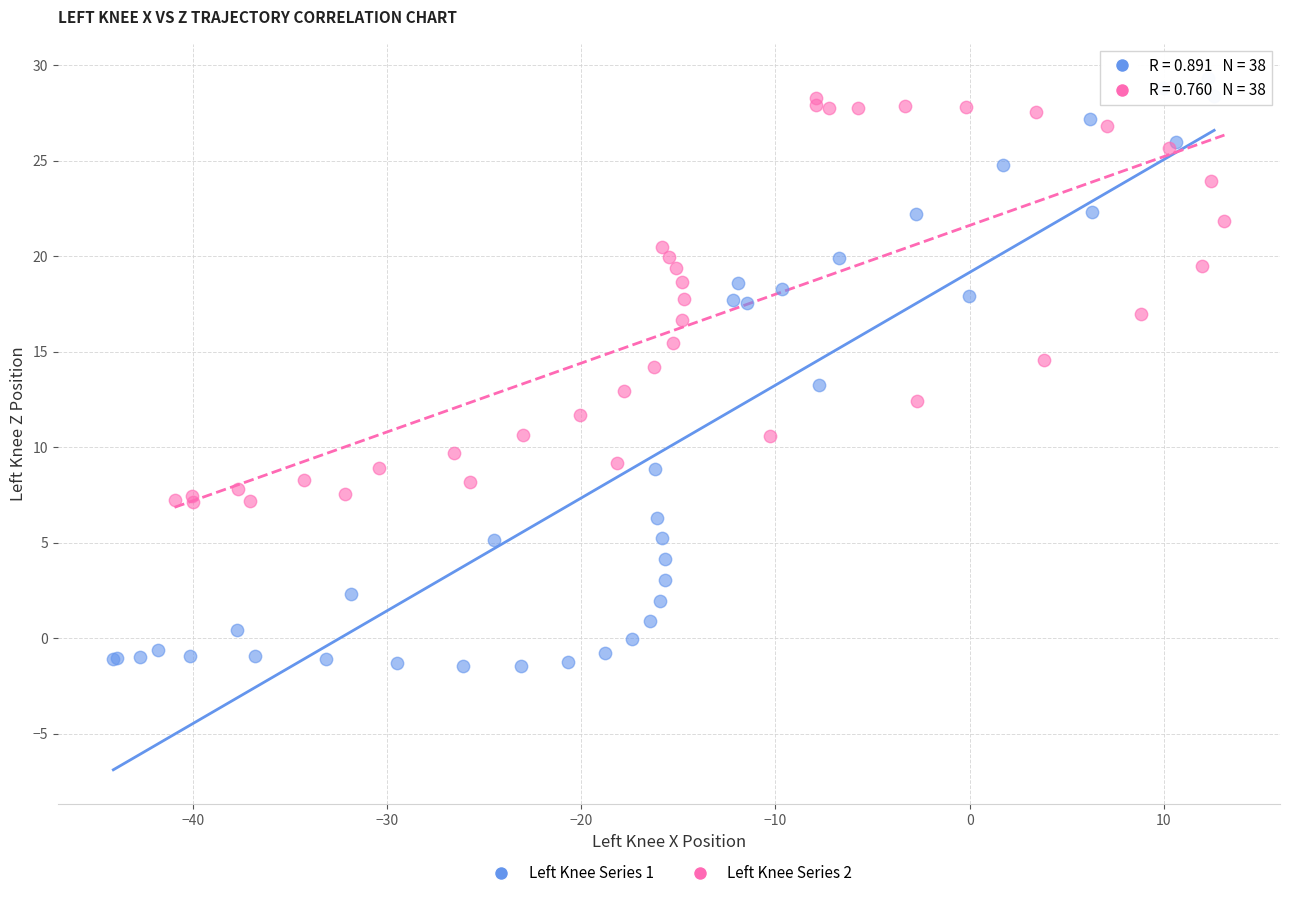

Which series reaches the minimum Y coordinate?

Left Knee Series 1